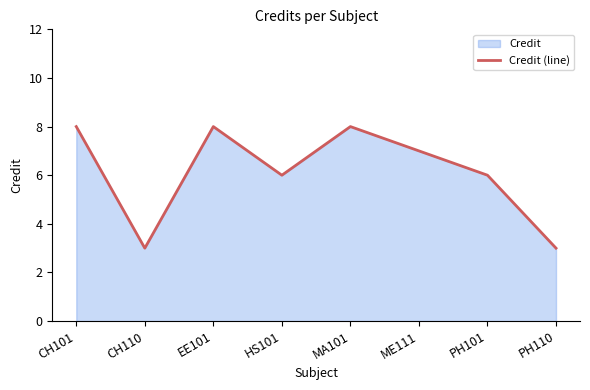

The value at CH101 is 6. True or false?

False